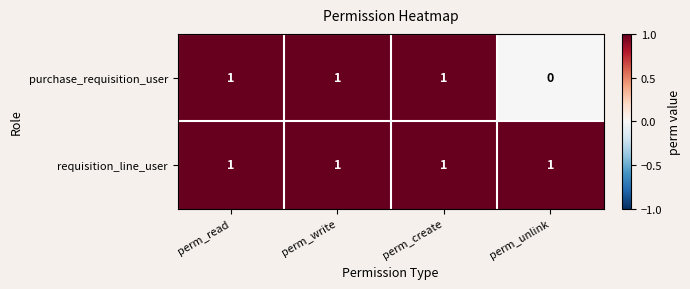

How many data points does each series have?

4